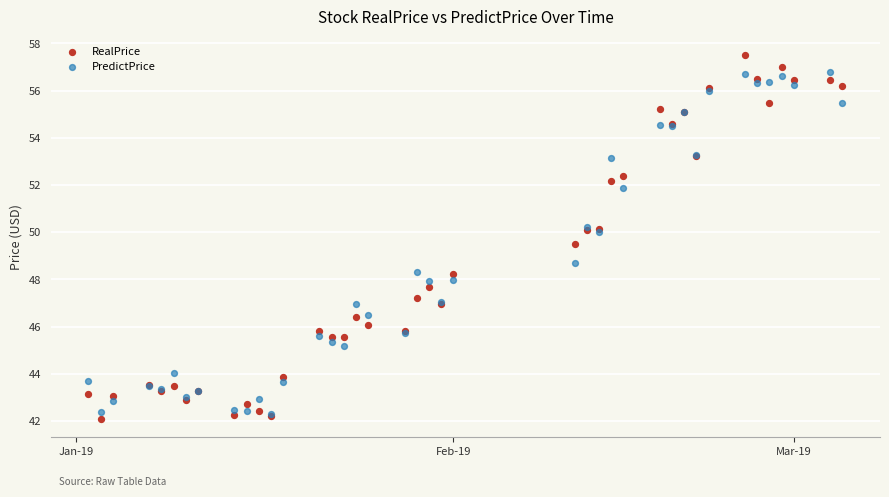

In the RealPrice series, what Y value is closest to 49?

49.5